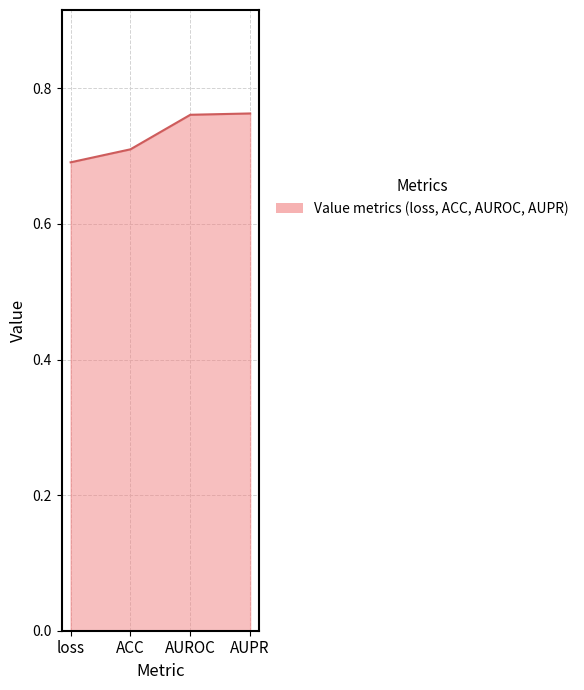

What is the difference between the second highest and minimum values?

0.1